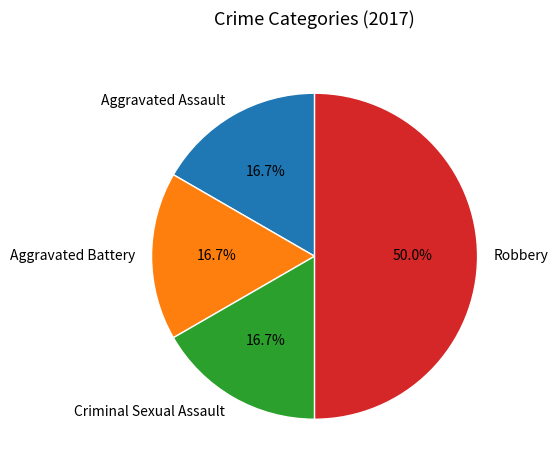

Is it true that Robbery is 50% of the pie?

True